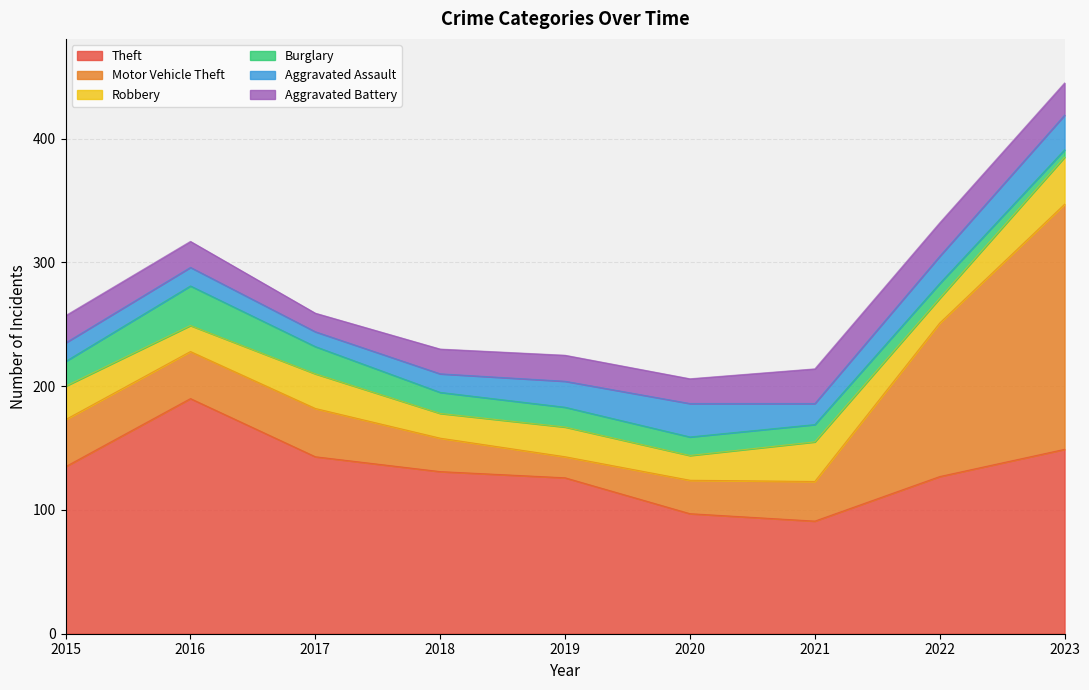

How many series are shown in this chart?

6